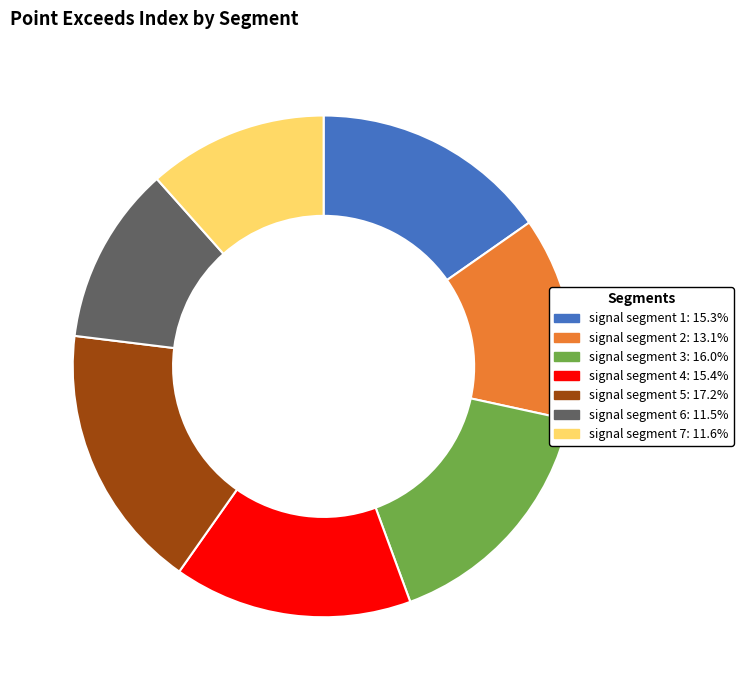

Approximately how many times larger is the value at signal segment 4 compared to signal segment 3?

1.0